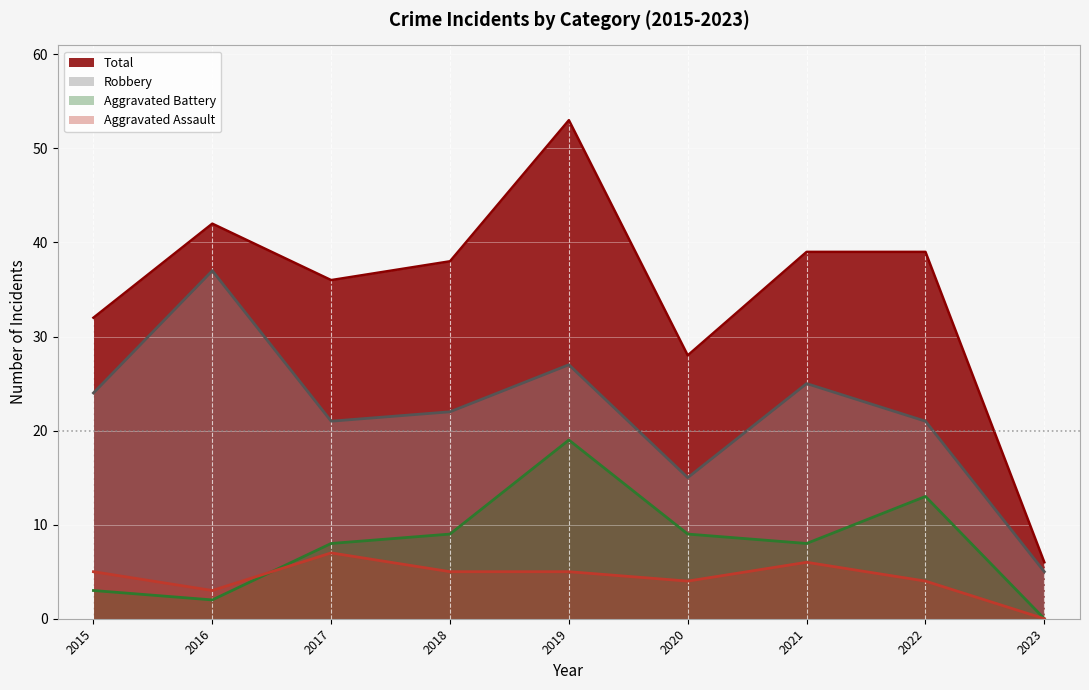

How many lines are shown in the chart?

4